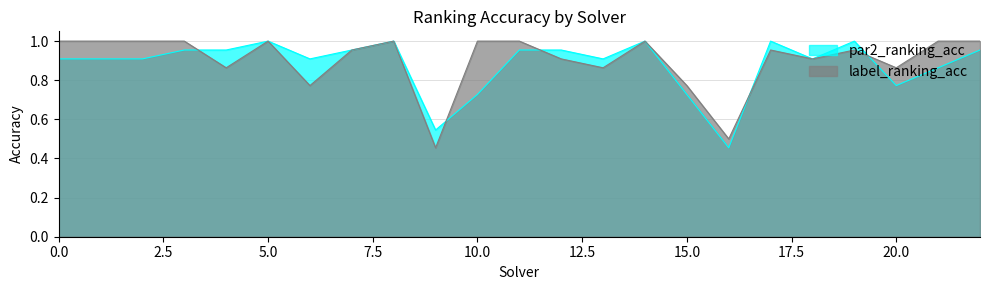

At how many categories does at least one series exceed 0?

23